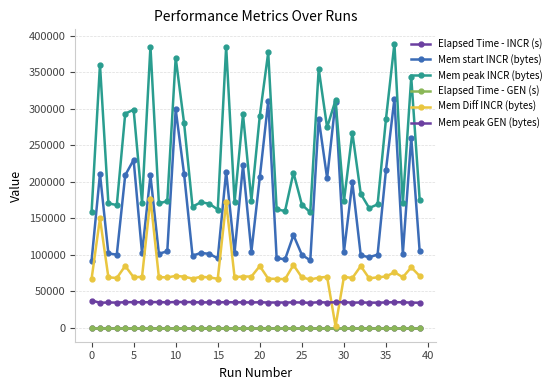

Which label corresponds to the smallest value in the chart?

22